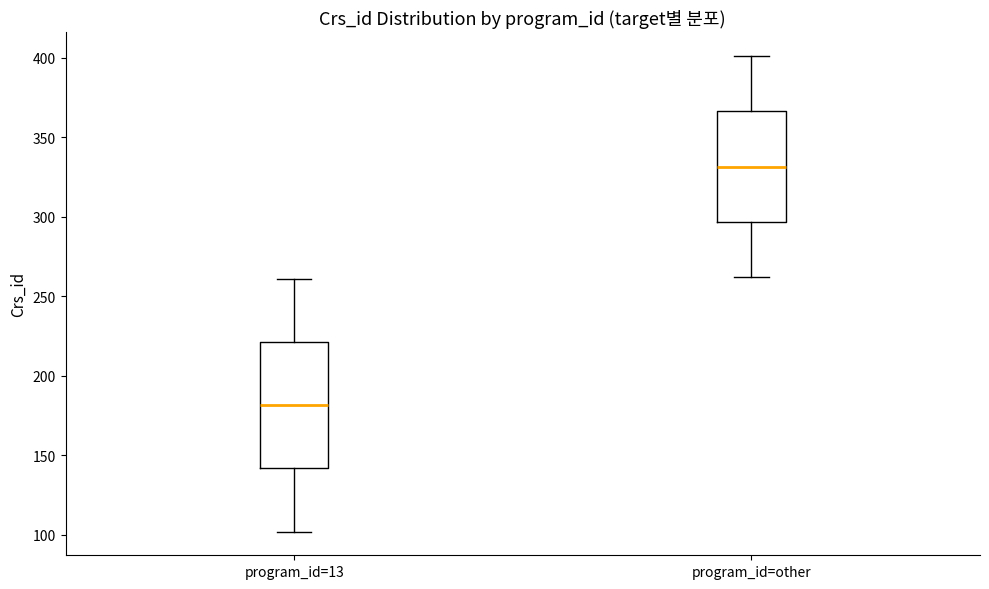

Comparing the boxes themselves (not the whiskers), which one is the tallest?

program_id=13